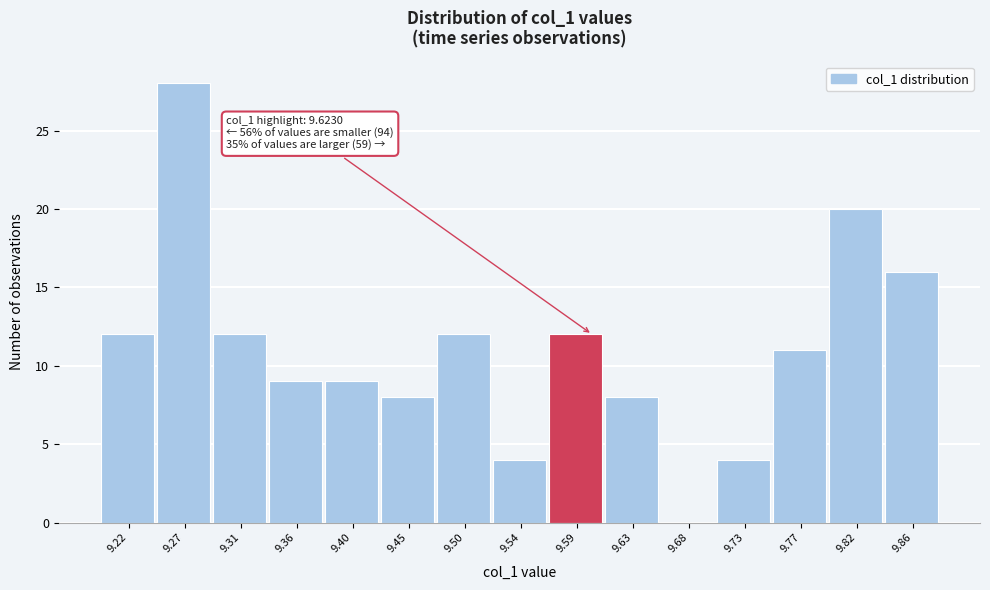

Reading left to right, transcribe all the data shown in this chart.

9.22=12	9.27=28	9.31=12	9.36=9	9.40=9	9.45=8	9.50=12	9.54=4	9.59=12	9.63=8	9.68=0	9.73=4	9.77=11	9.82=20	9.86=16